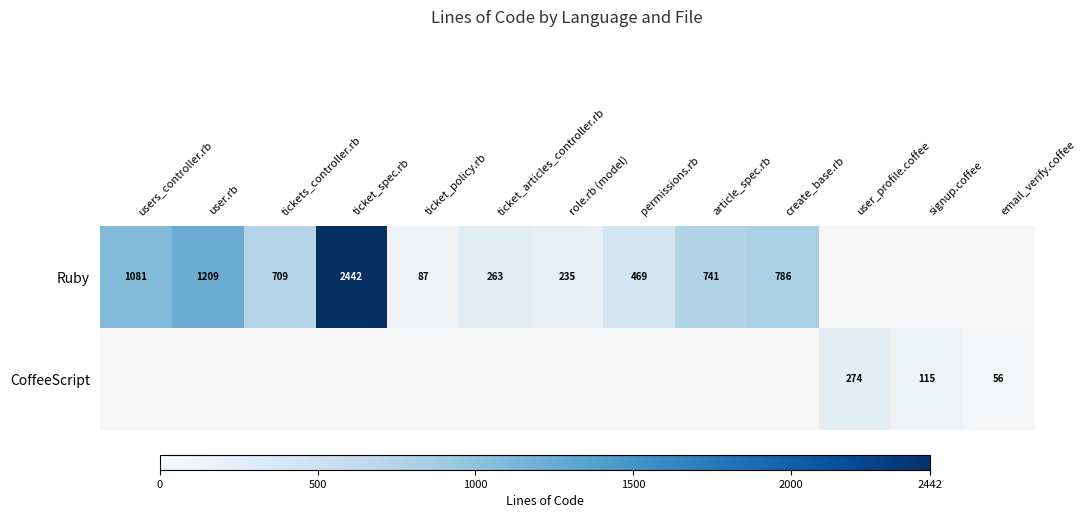

How many data points does each series have?

13